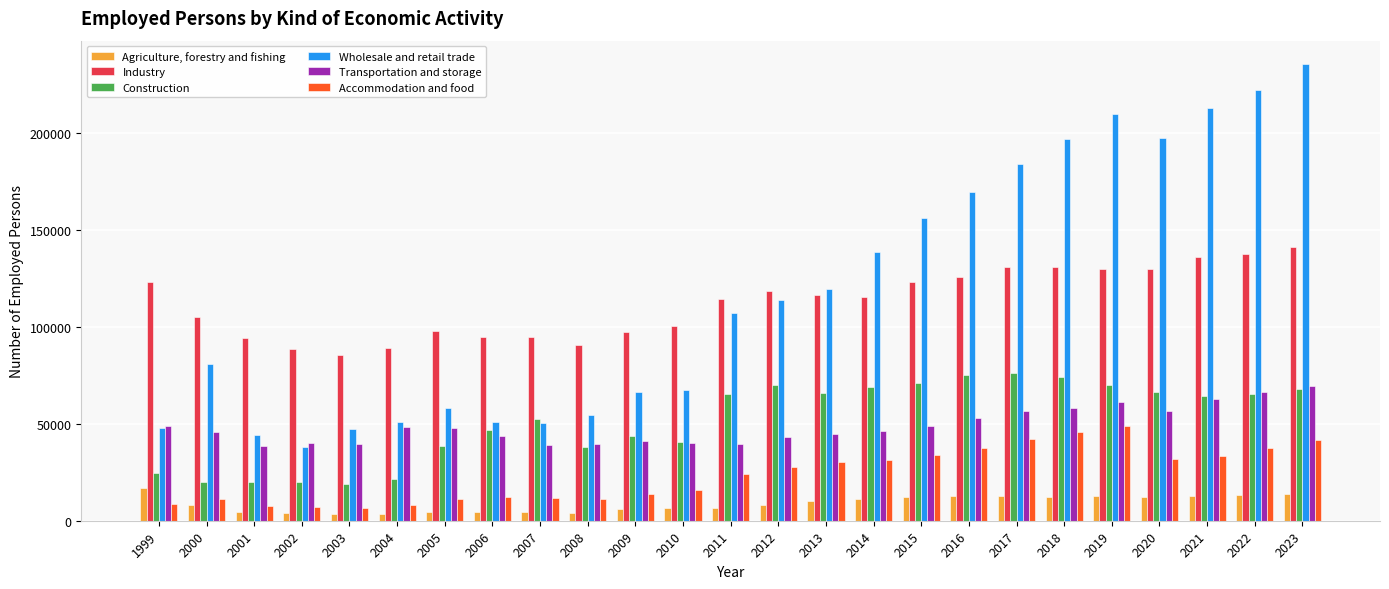

What is the average value of the Wholesale and retail trade series?

116863